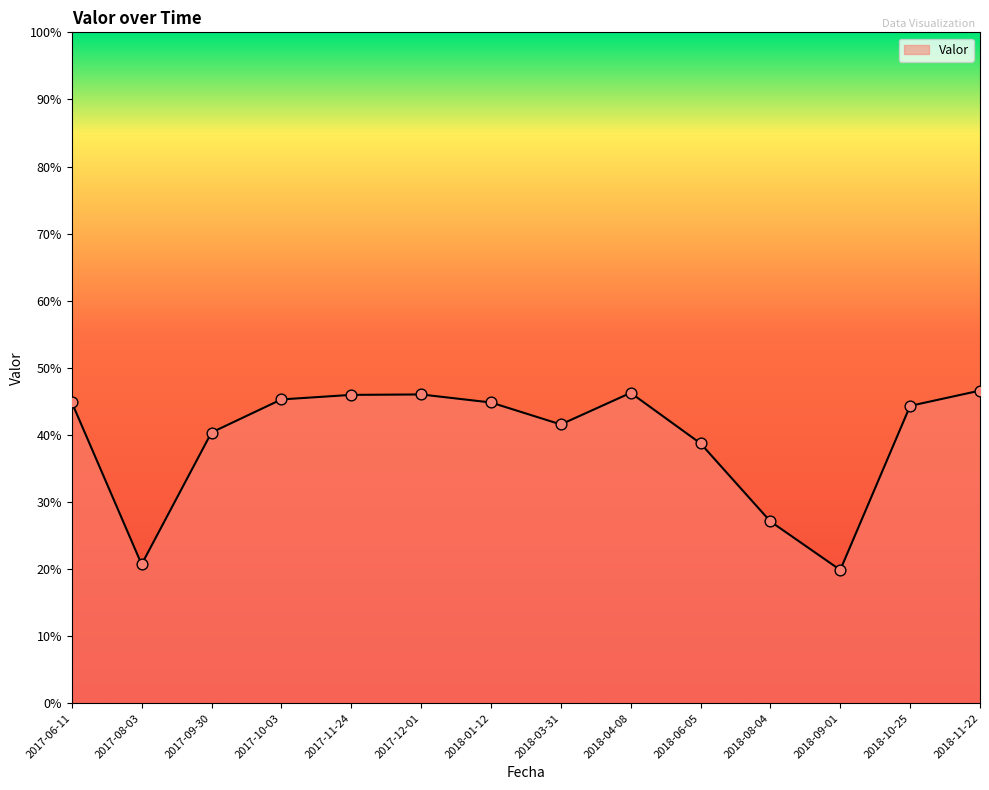

Between 2017-11-24 and 2018-06-05, which is larger?

2017-11-24